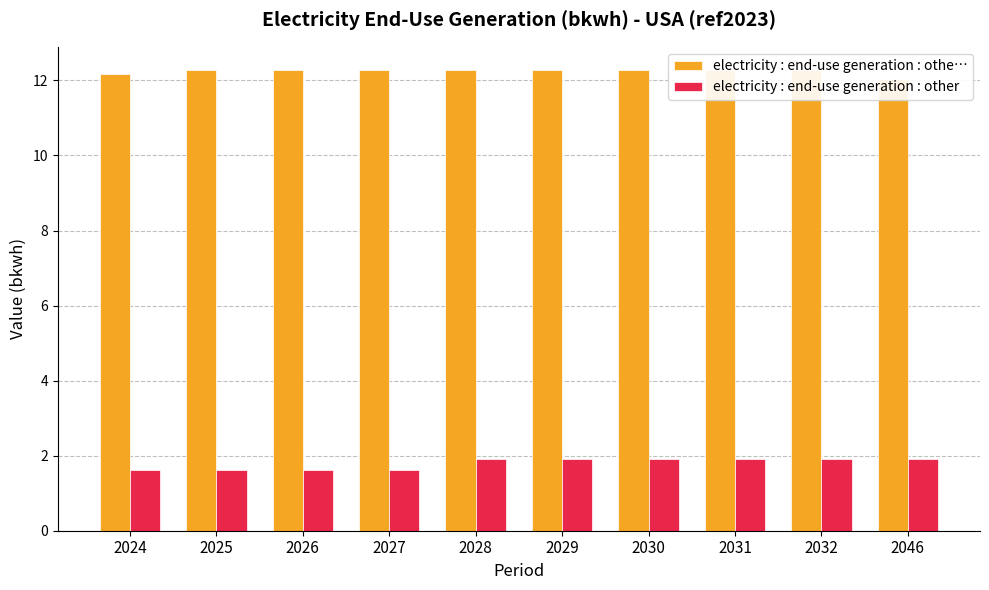

Reading left to right, transcribe all the data shown in this chart.

electricity : end-use generation : othe…: 12.2	12.3	12.3	12.3	12.3	12.3	12.3	12.3	12.3	12.0
electricity : end-use generation : other: 1.6	1.6	1.6	1.6	1.9	1.9	1.9	1.9	1.9	1.9